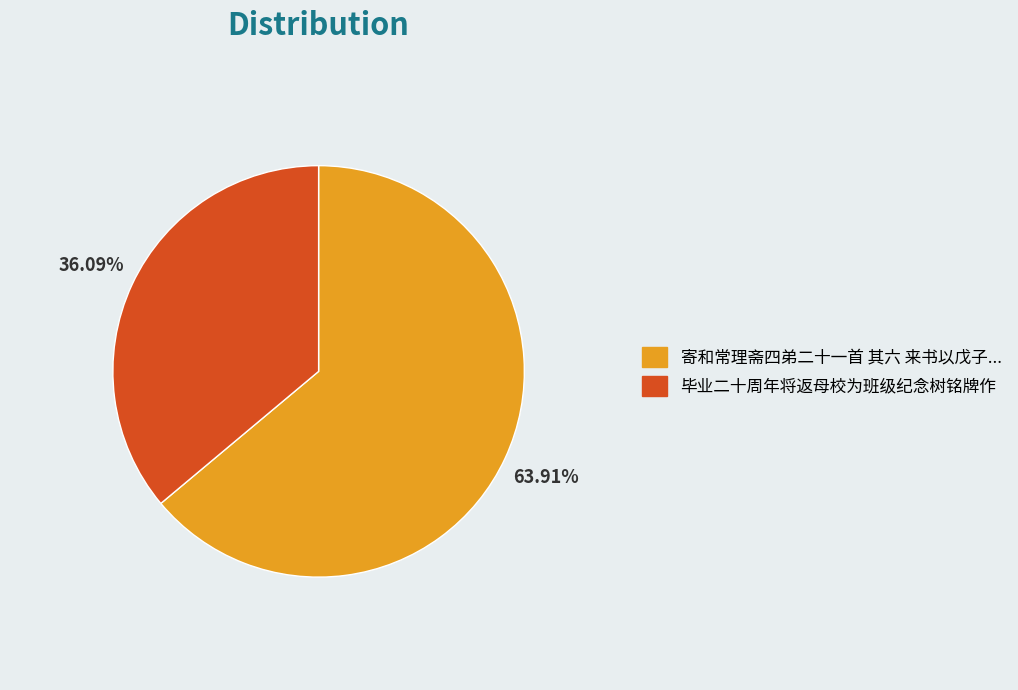

Is there any slice that represents more than half of the pie?

Yes